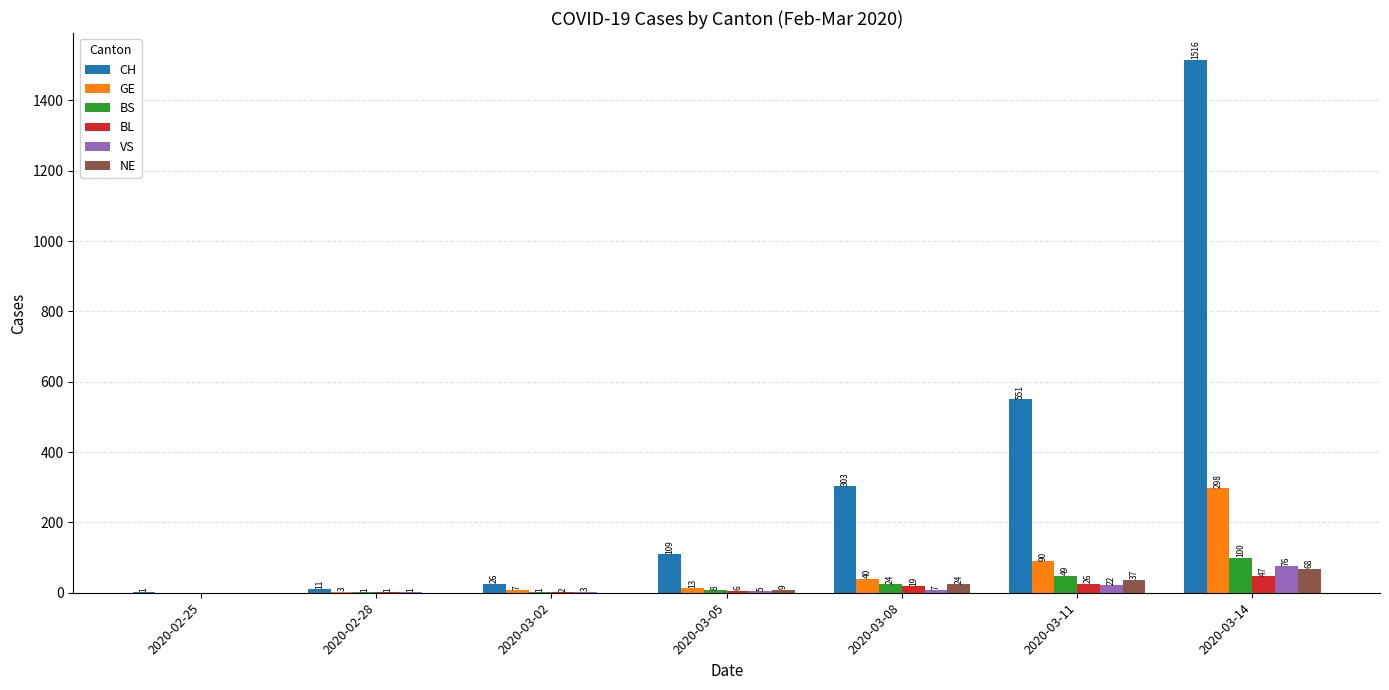

What are all the series names shown in the legend?

CH, GE, BS, BL, VS, NE